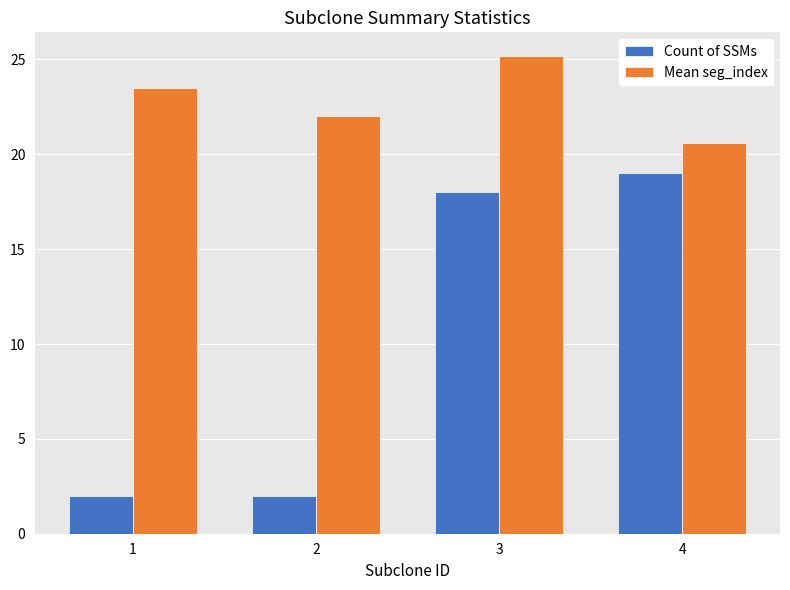

What are all the series names shown in the legend?

Count of SSMs, Mean seg_index